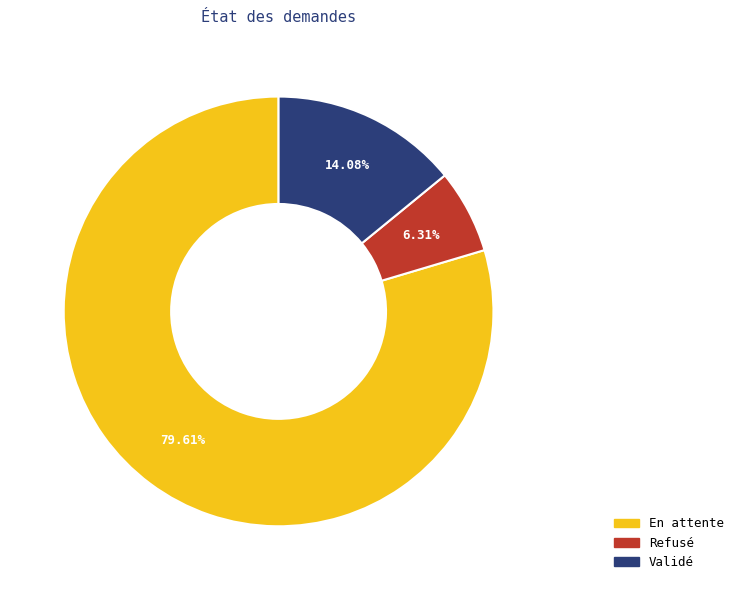

Rank the categories by value from lowest to highest.

Refusé, Validé, En attente